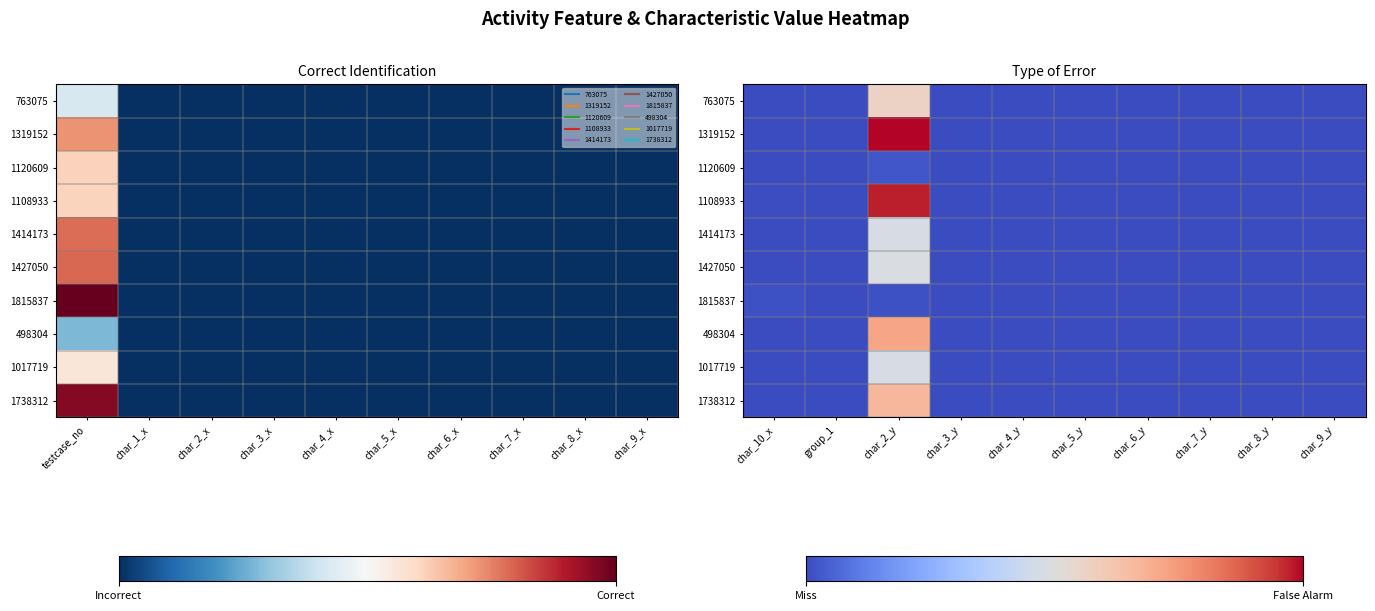

The 763075 series shows 0.0 at char_3_y. True or false?

False